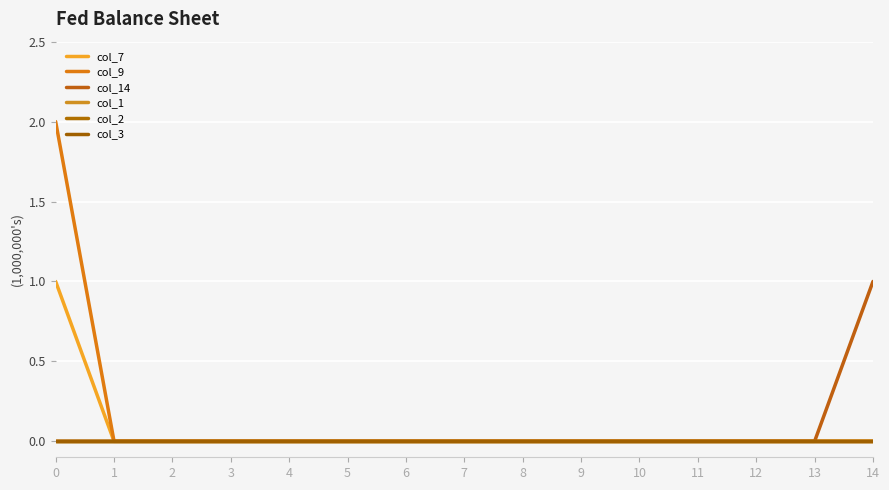

The col_14 series shows 0 at 0. True or false?

True